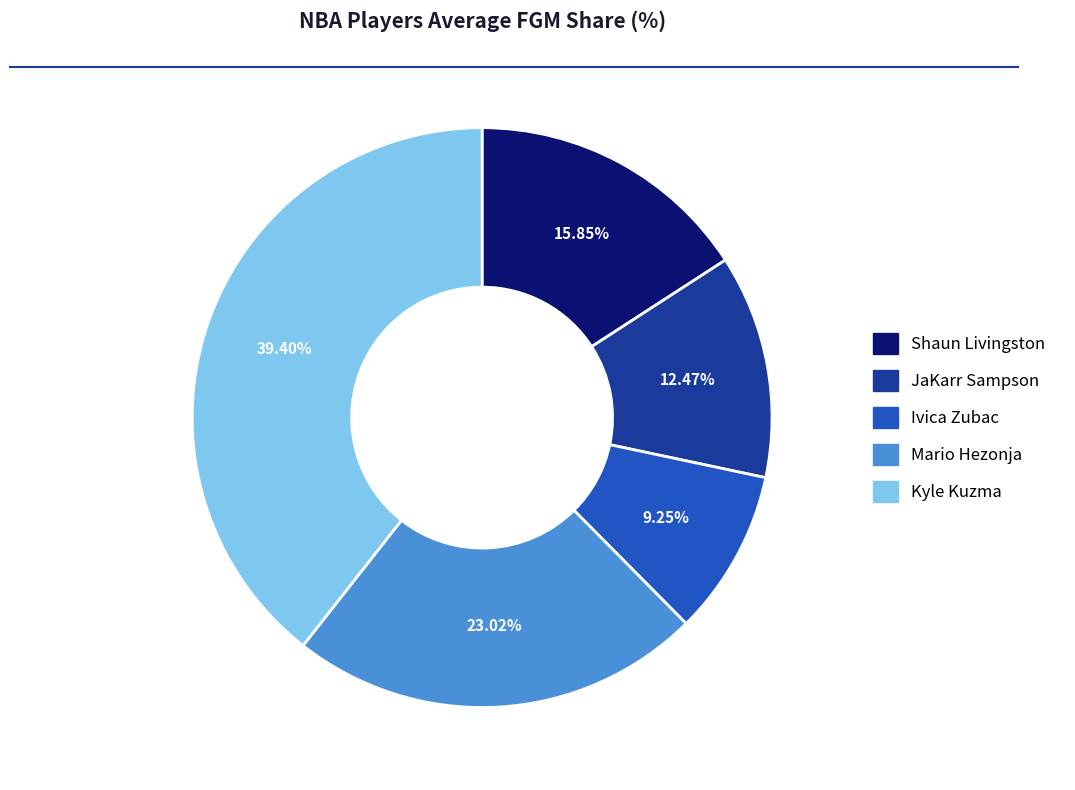

Does any single category account for the majority?

No